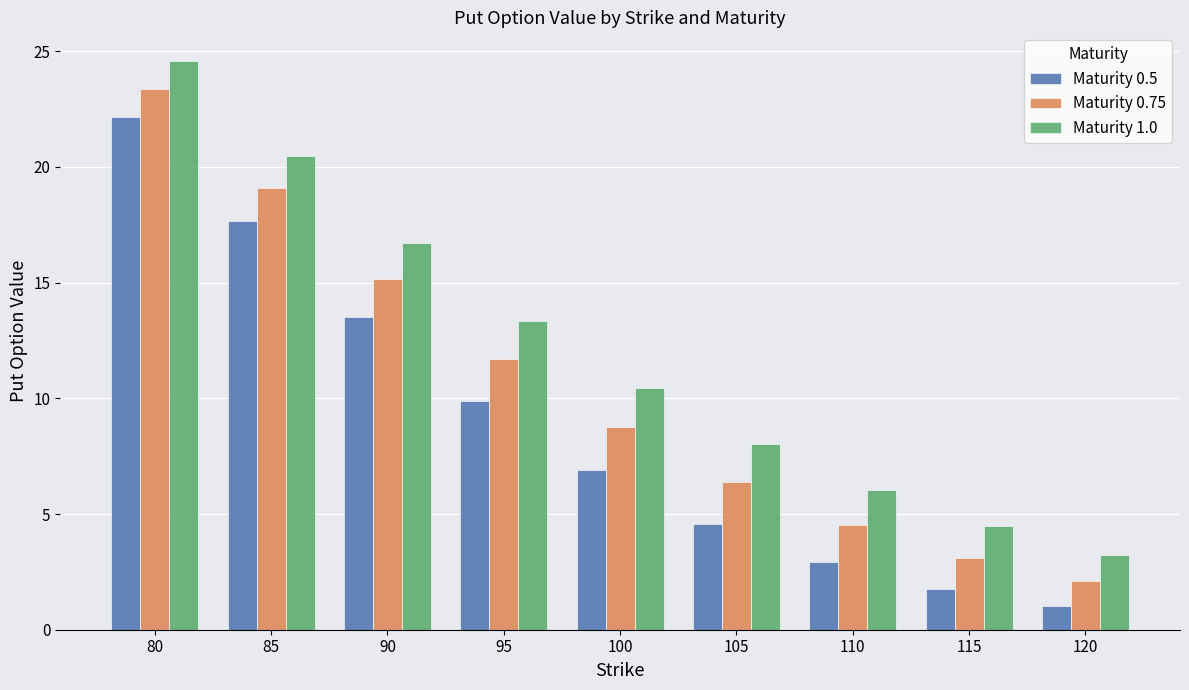

Reading right to left, list all the values displayed in this chart.

Maturity 0.5: 1.0	1.8	2.9	4.6	6.9	9.9	13.5	17.7	22.2
Maturity 0.75: 2.1	3.1	4.5	6.4	8.8	11.7	15.2	19.1	23.4
Maturity 1.0: 3.2	4.5	6.0	8.0	10.5	13.3	16.7	20.5	24.6